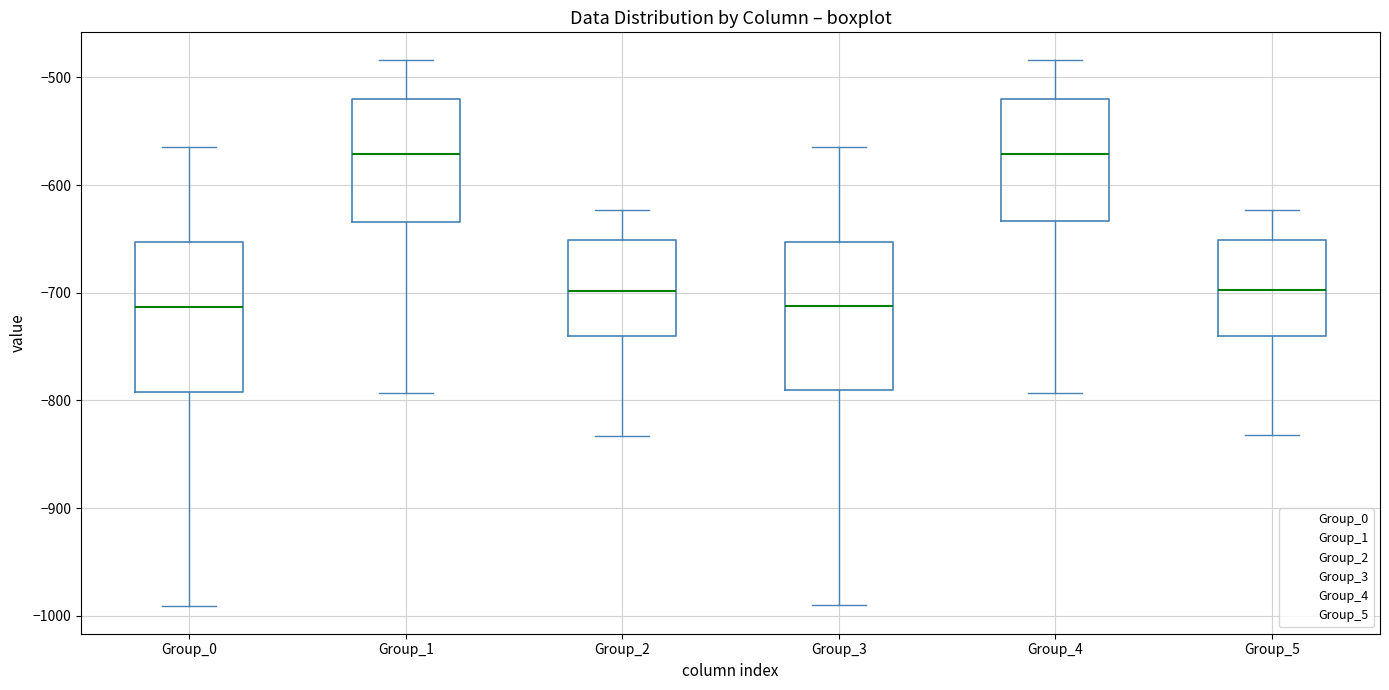

Reading left to right, transcribe this box plot: for each box, give where its median line is, the range the box spans, and where its two whiskers end, as read against the y-axis. The values are not printed on the chart, so give them approximately, as read against the axis.

Group_0: median -710, box -790 to -650, whiskers -990 to -560
Group_1: median -570, box -630 to -520, whiskers -790 to -480
Group_2: median -700, box -740 to -650, whiskers -830 to -620
Group_3: median -710, box -790 to -650, whiskers -990 to -560
Group_4: median -570, box -630 to -520, whiskers -790 to -480
Group_5: median -700, box -740 to -650, whiskers -830 to -620